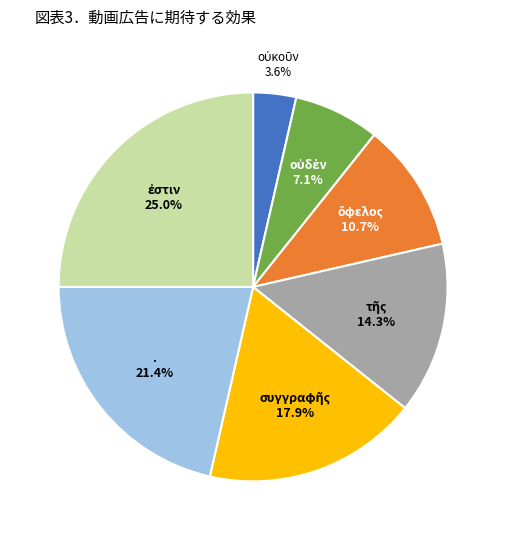

Does any single category account for the majority?

No